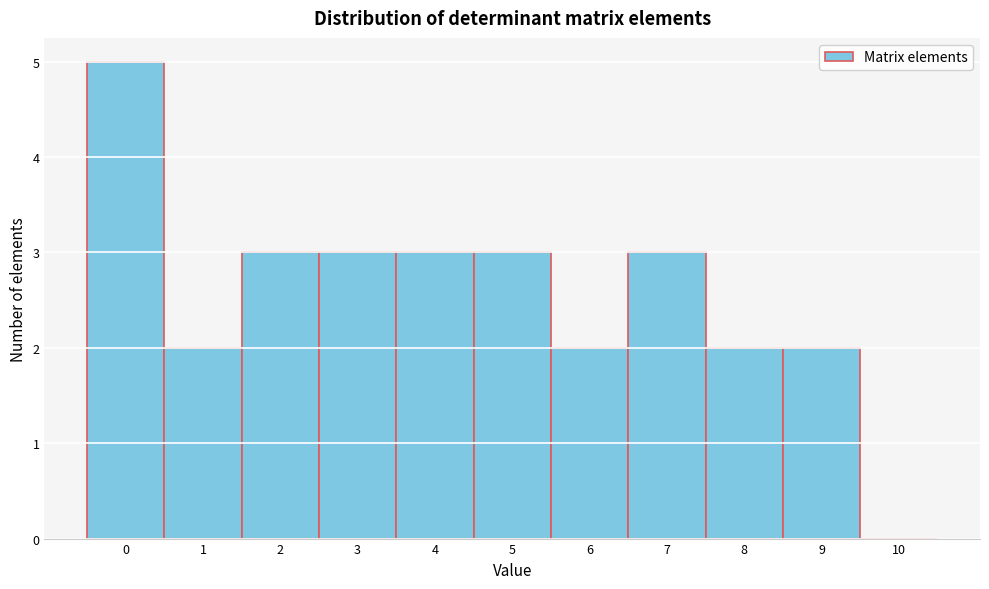

Reading left to right, extract all data points from this chart.

0=5	1=2	2=3	3=3	4=3	5=3	6=2	7=3	8=2	9=2	10=0